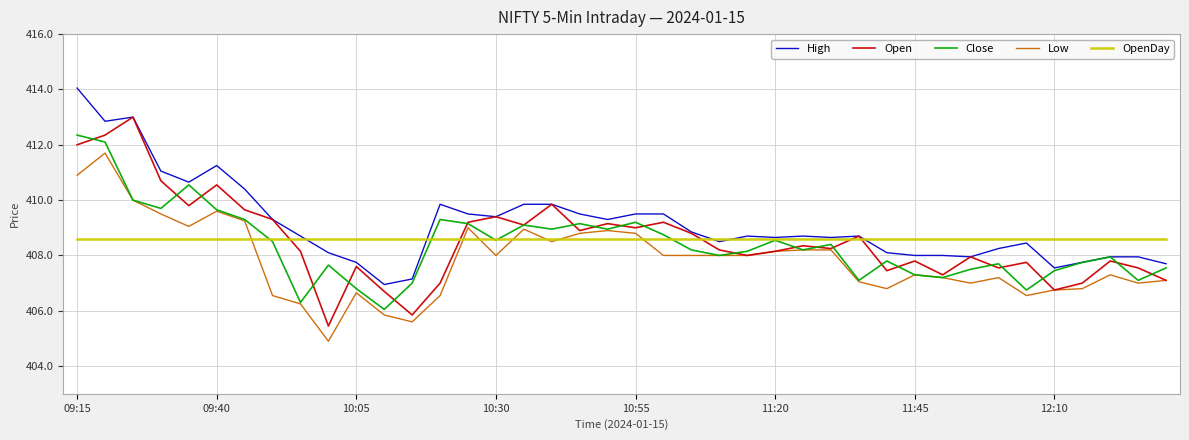

What is the maximum value shown in the chart?

414.1